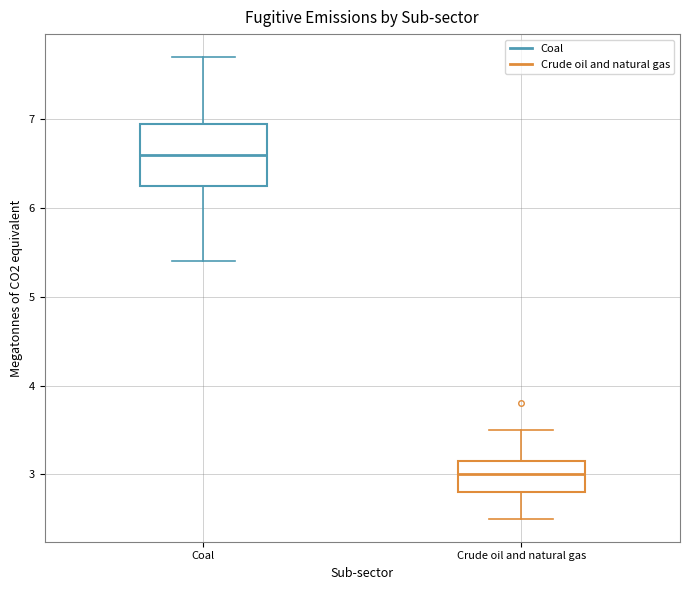

Reading left to right, read every box against the y-axis: the position of its median line, the range the box covers, and the ends of its whiskers. The values are not printed on the chart, so give them approximately, as read against the axis.

Coal: median 6.6, box 6.3 to 7.0, whiskers 5.4 to 7.7
Crude oil and natural gas: median 3.0, box 2.8 to 3.2, whiskers 2.5 to 3.5